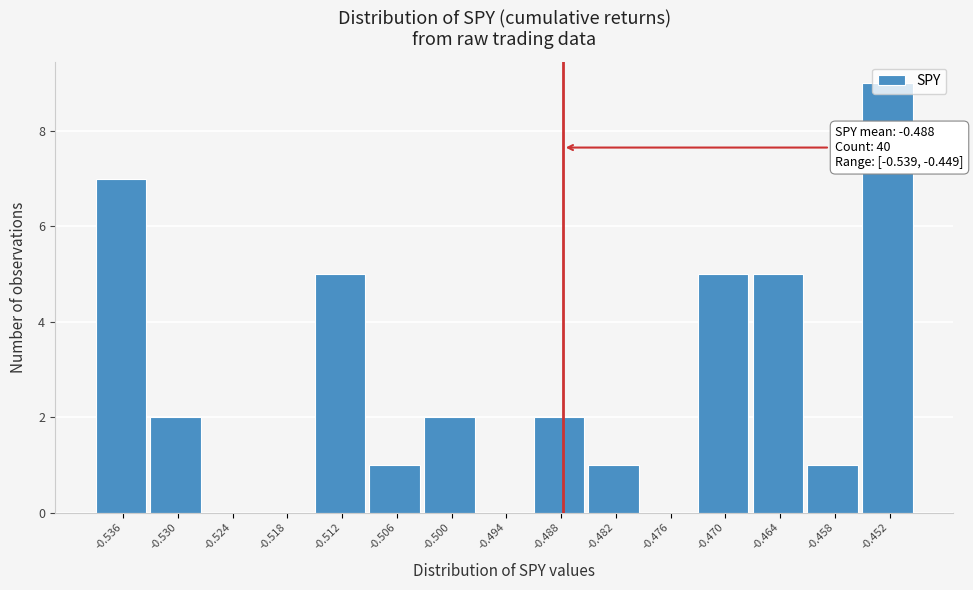

Over which range of the x-axis is the bar tallest?

-0.455 to -0.449